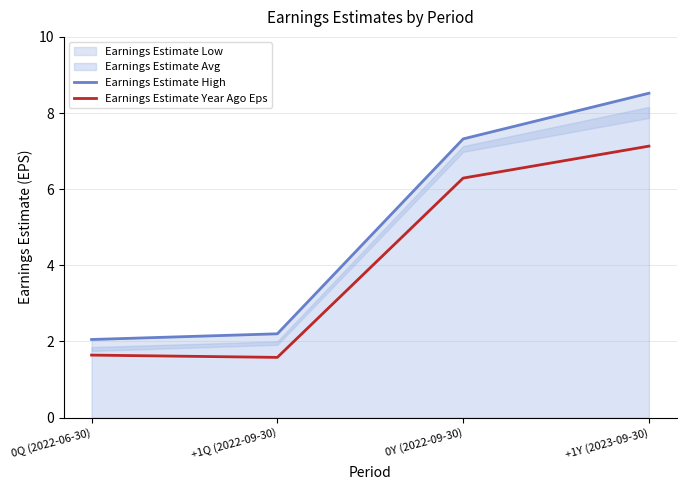

Which category has the highest value in the Earnings Estimate Year Ago Eps series?

+1Y (2023-09-30)